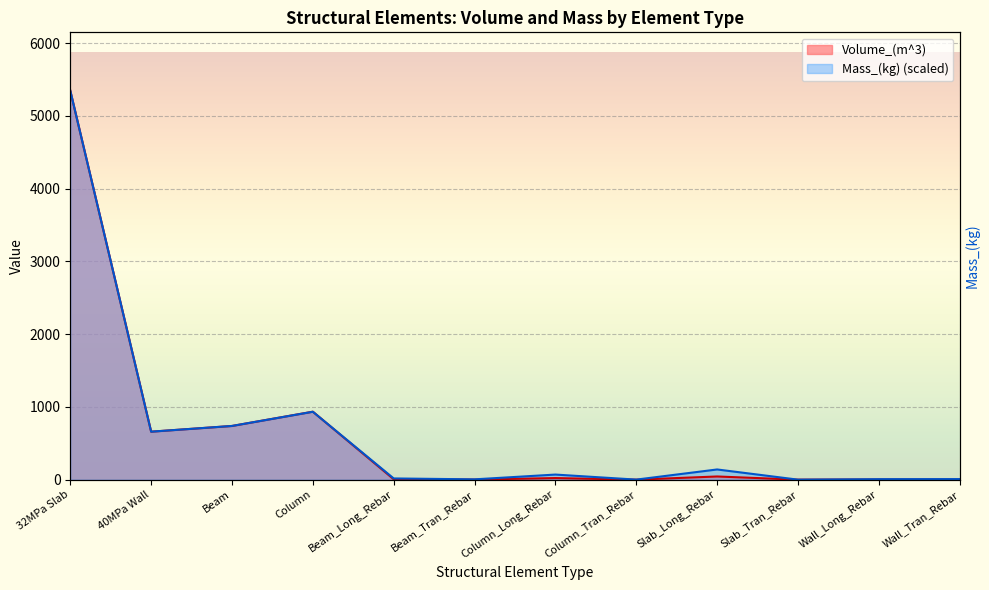

What is the greatest value displayed?

5346.4